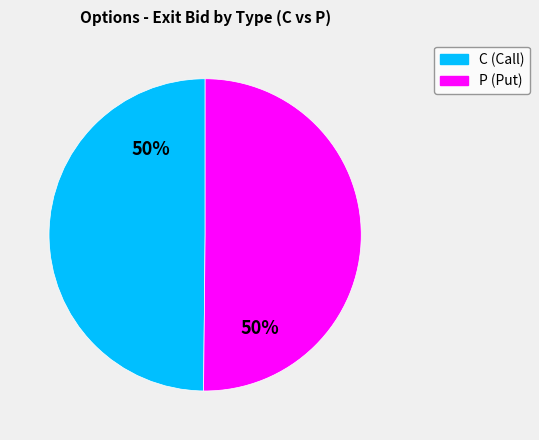

Is it true that C (Call) is 50% of the pie?

True